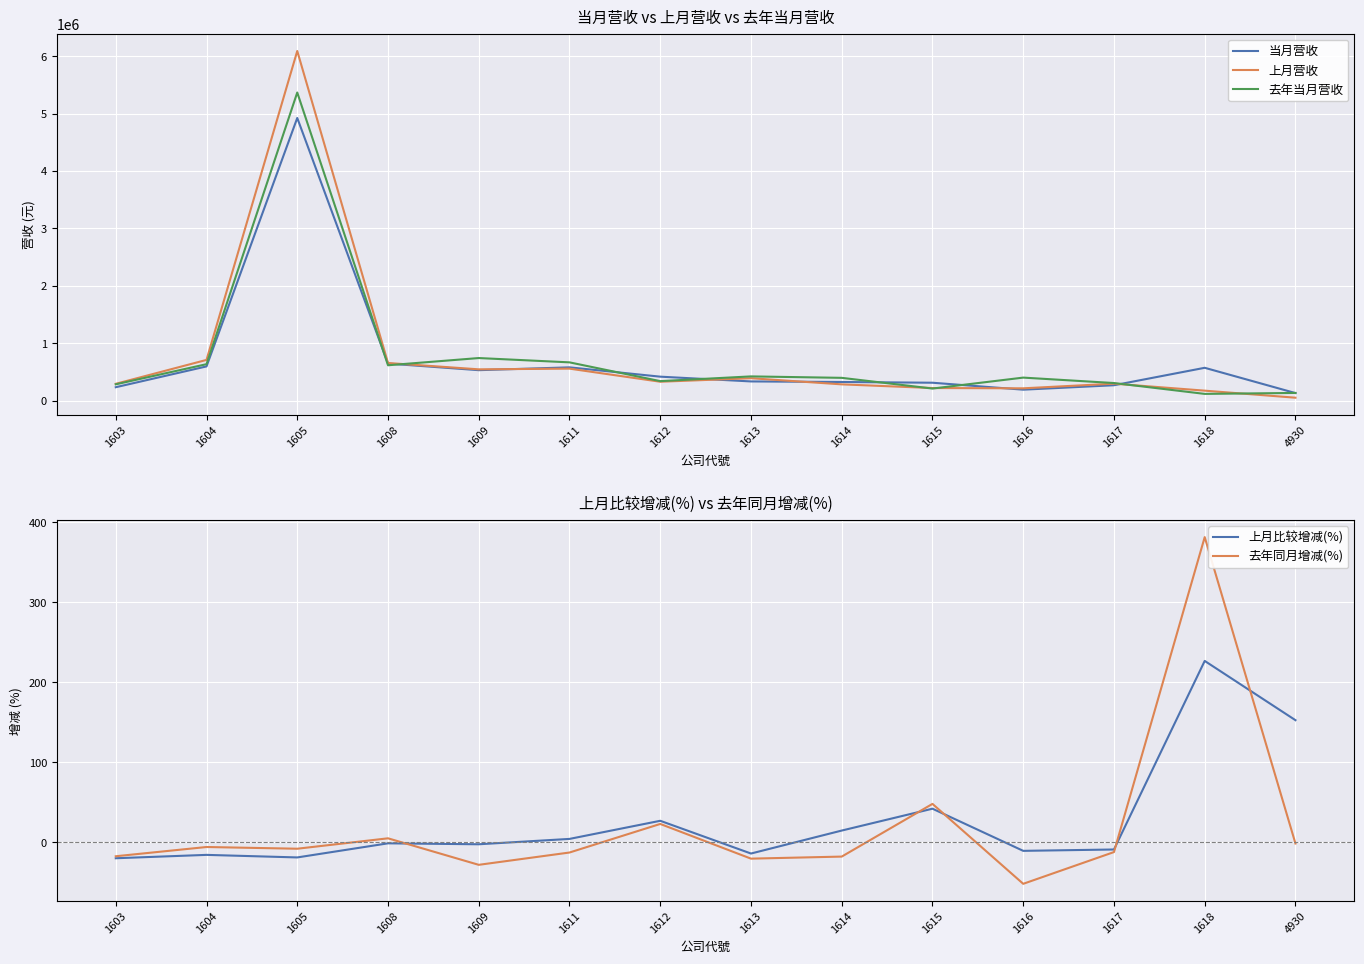

Is the value of 上月营收 at 1608 greater than the value of 当月营收 at 1613?

Yes